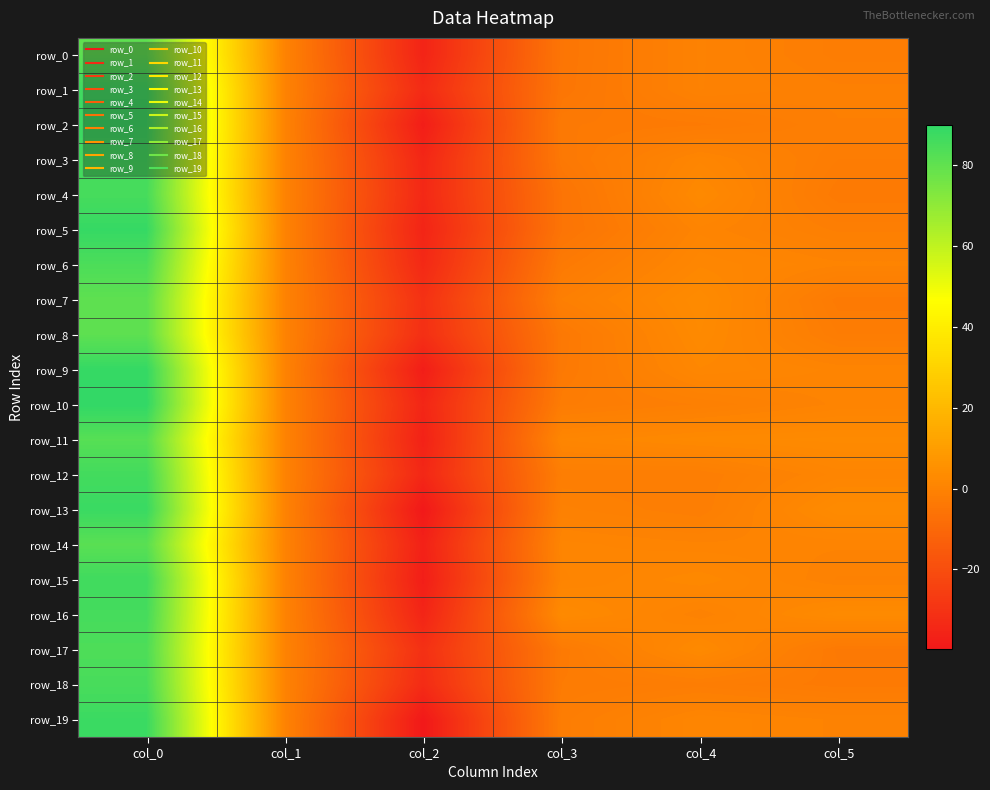

What is the sum of the row_10 values at col_0 and col_4?

88.6